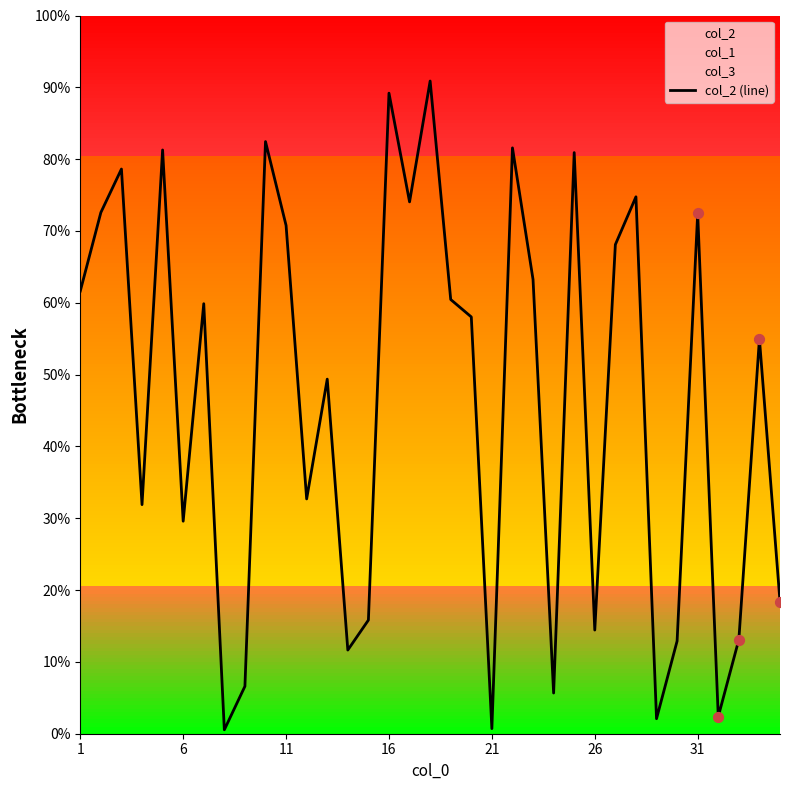

The value of col_2 (line) at 1 is 95.9. True or false?

False